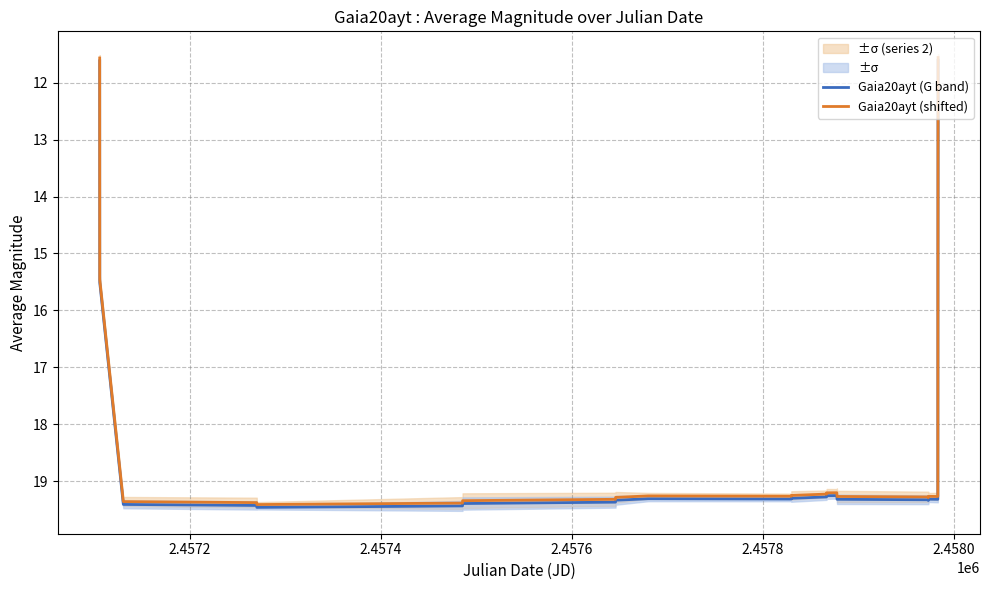

What is the highest value of the Gaia20ayt (shifted) series?

19.4